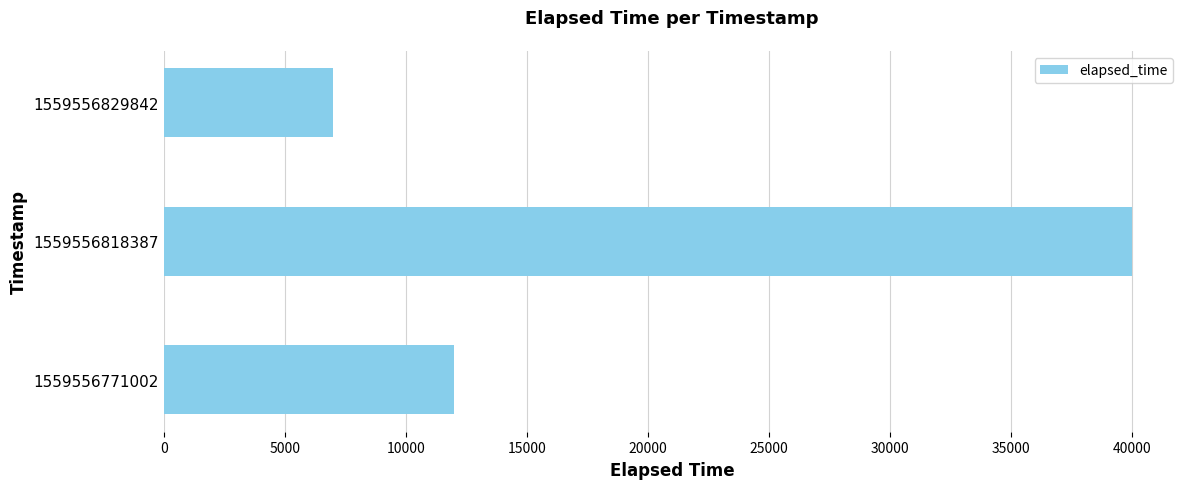

What is the difference between the maximum and minimum values?

33000